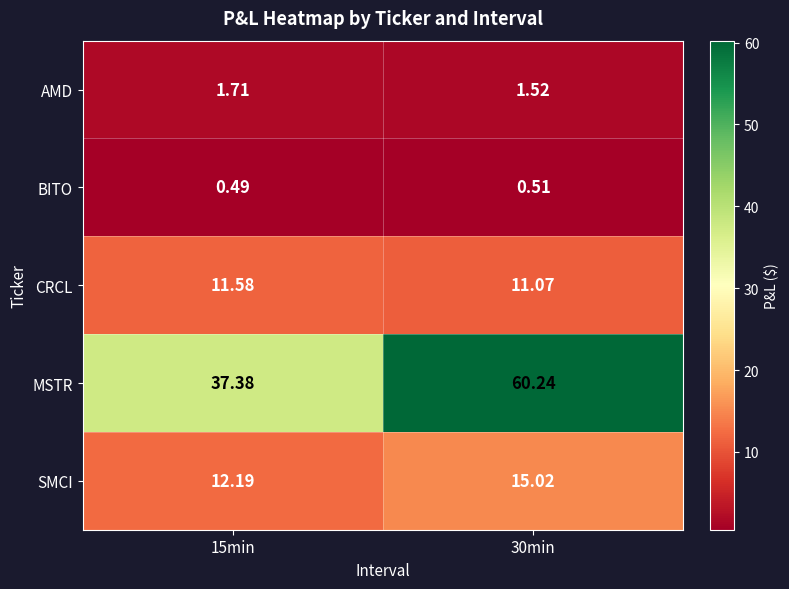

What is the total value across all series at 30min?

88.4